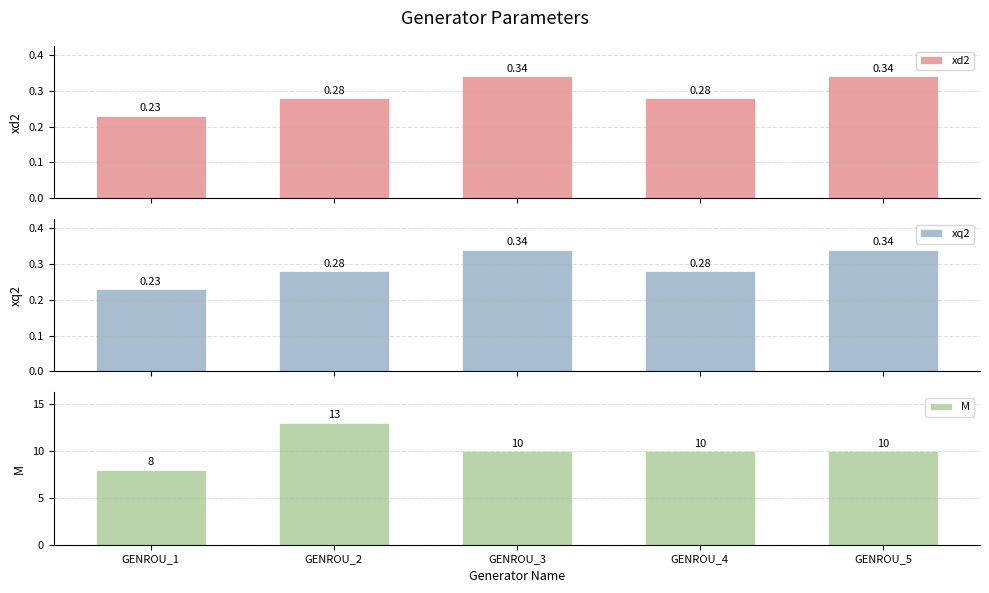

At which label does M first exceed 10?

GENROU_2